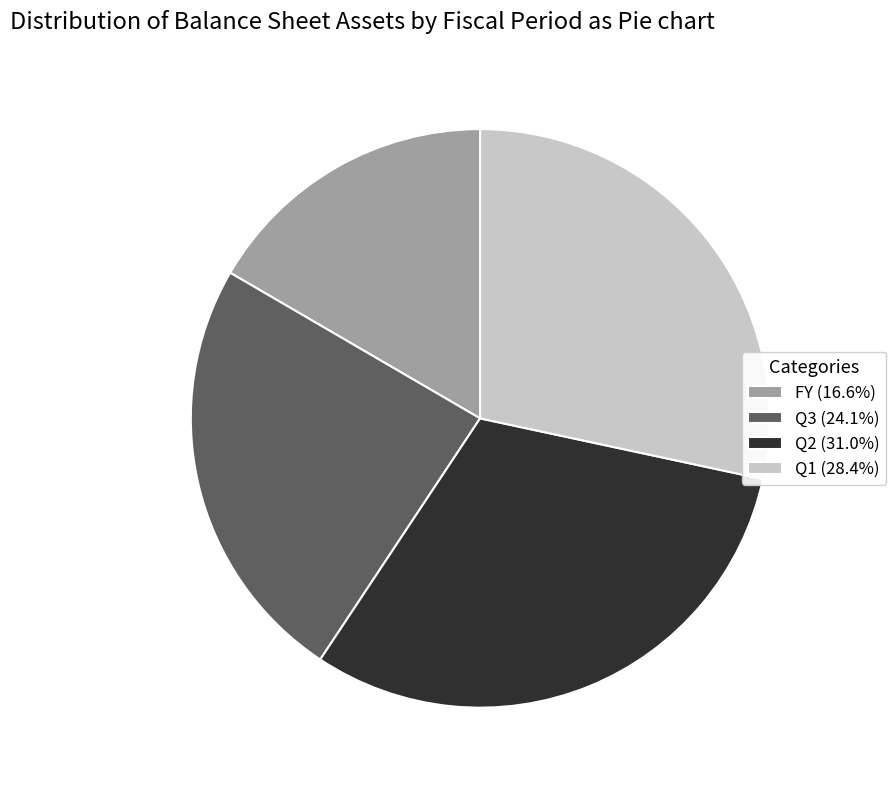

Do Q3 (24.1%) and Q2 (31.0%) together represent more than half of the pie?

Yes